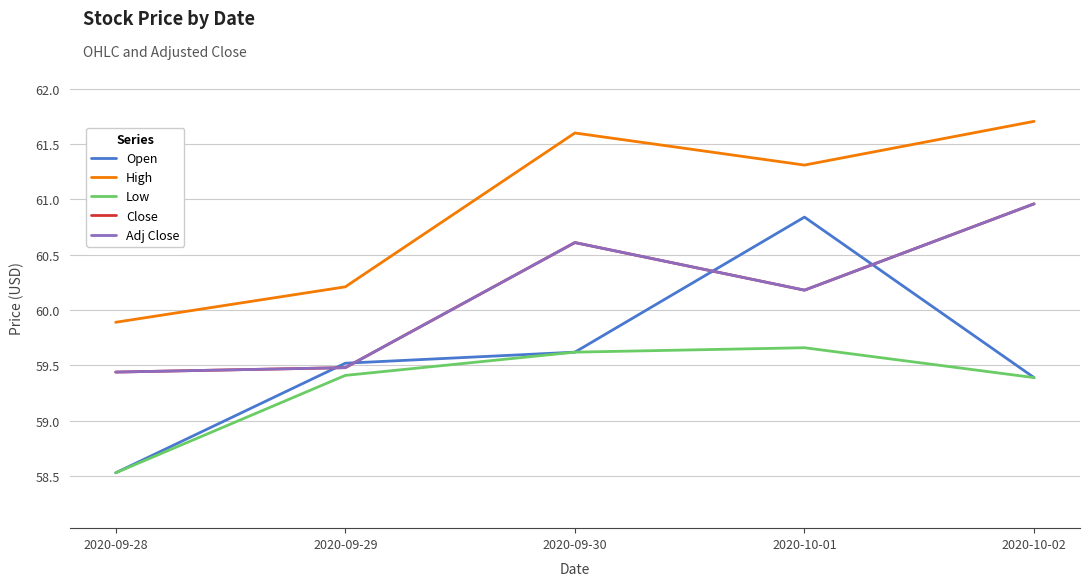

Does the chart have visible grid lines?

Yes